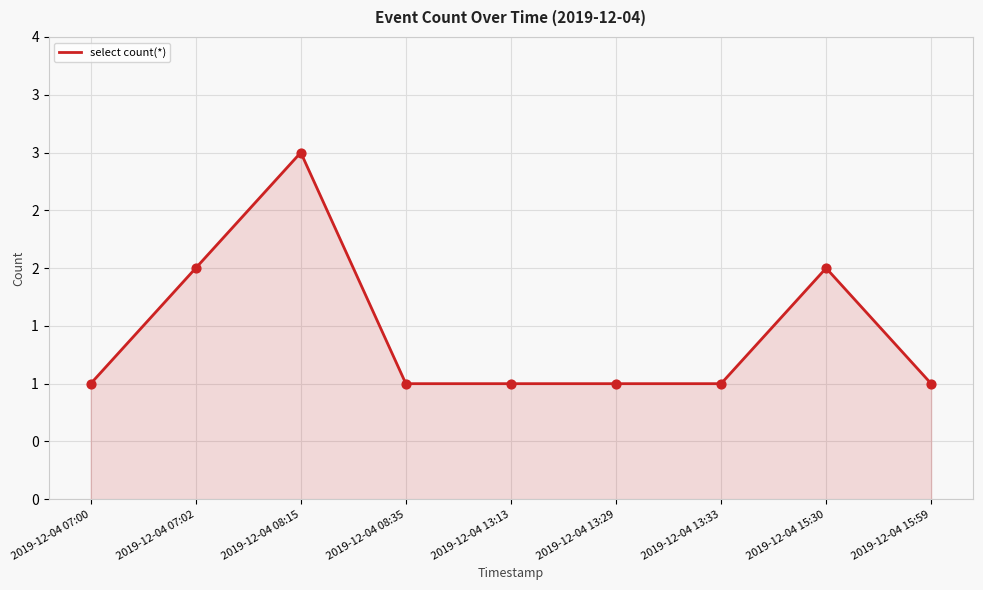

Which has a higher value, 2019-12-04 13:29 or 2019-12-04 07:00?

2019-12-04 13:29